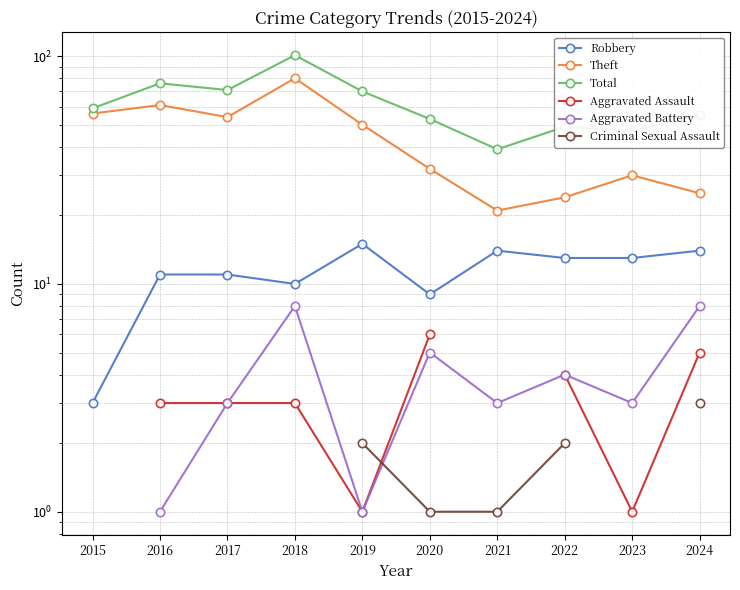

At how many categories does at least one series exceed 98?

1